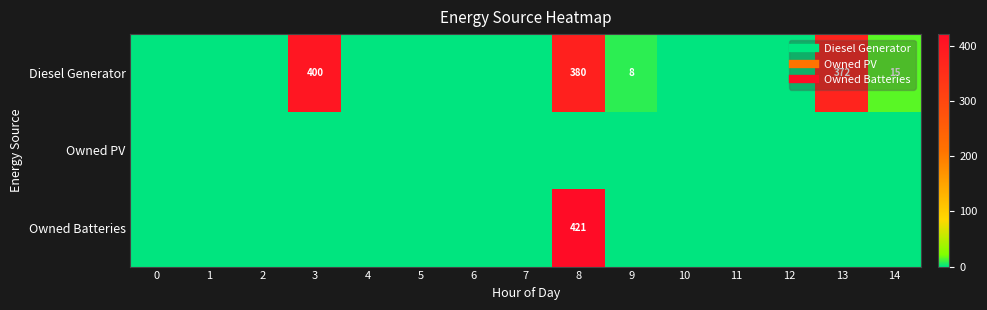

What is the average value of the Owned Batteries series?

28